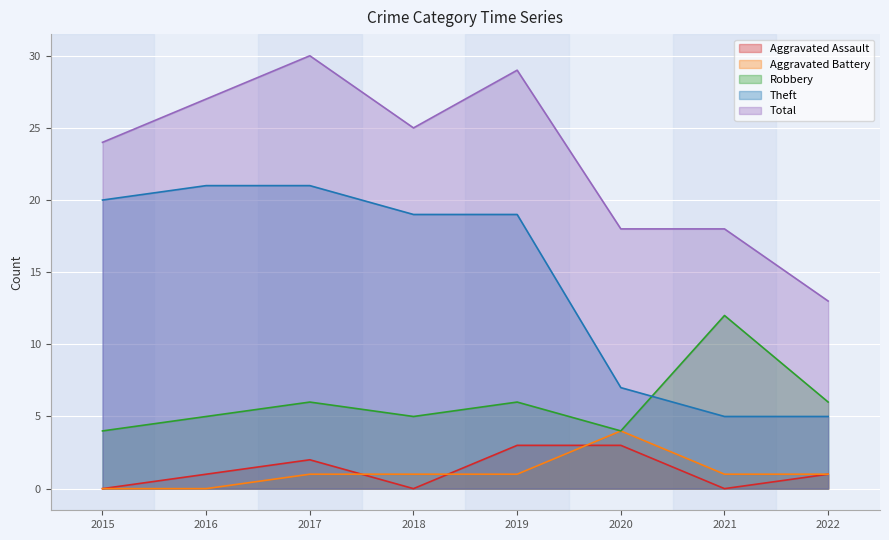

Where does the Aggravated Battery series first go above 1?

2020